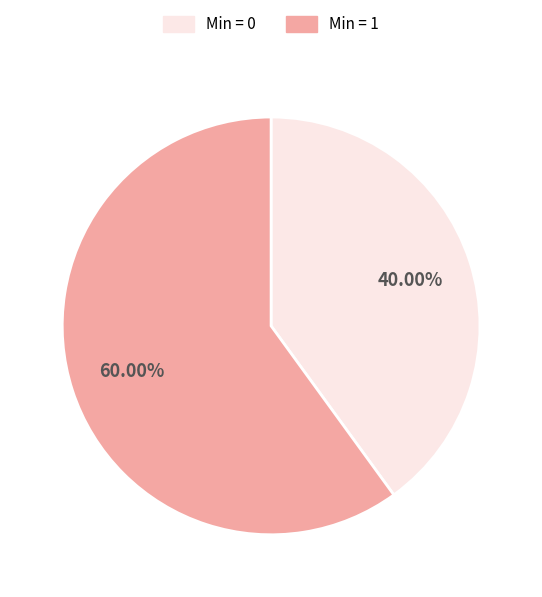

Combined, do Min = 0 and Min = 1 account for over 50%?

Yes